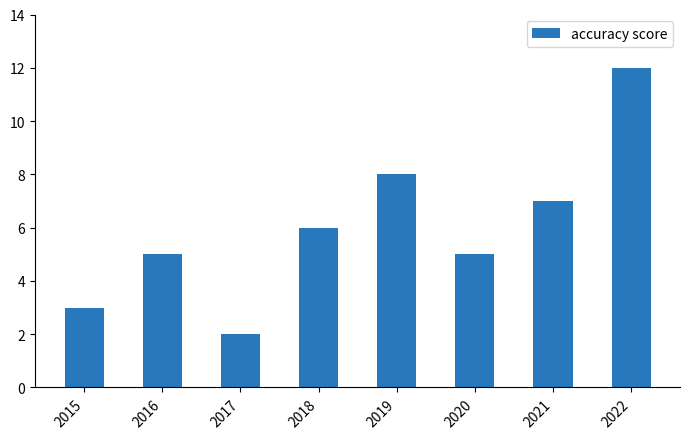

What is the smallest value displayed?

2